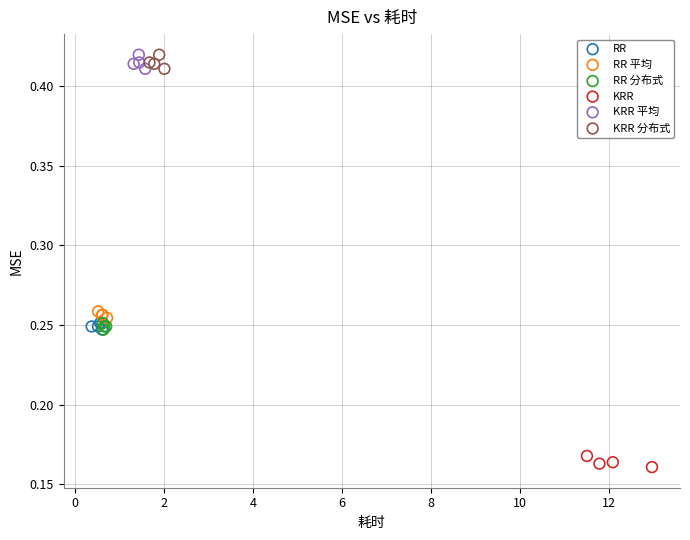

Which series contains the lowest Y value?

KRR